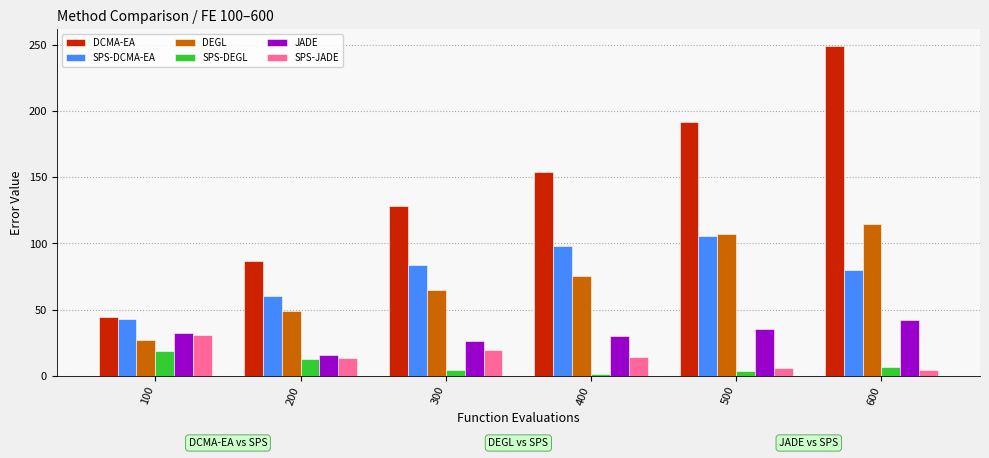

Rank the categories by DCMA-EA value from lowest to highest.

100, 200, 300, 400, 500, 600